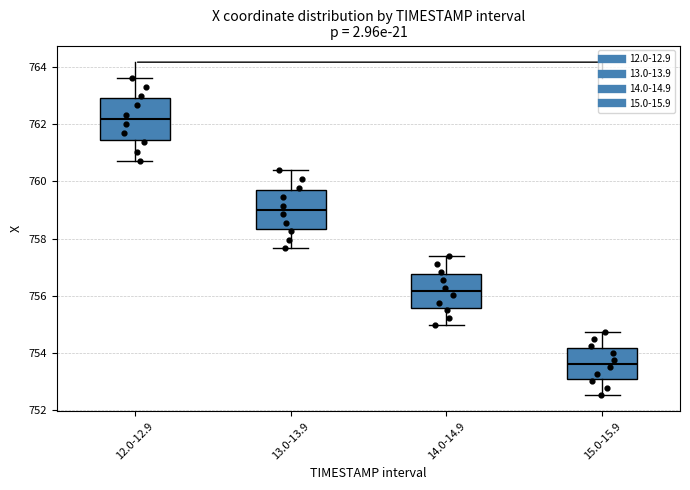

Which box's median line is the highest?

12.0-12.9